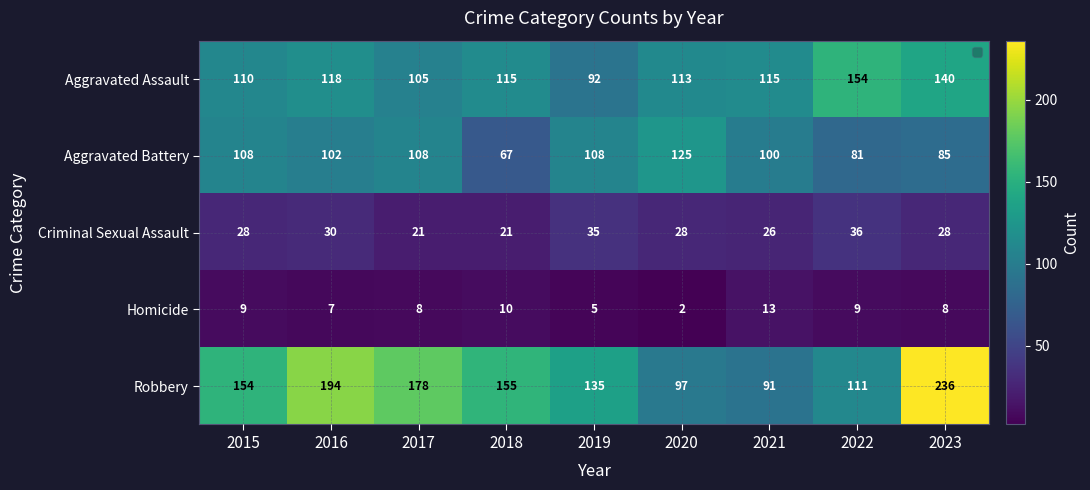

What value does the Aggravated Battery series have at 2016?

102